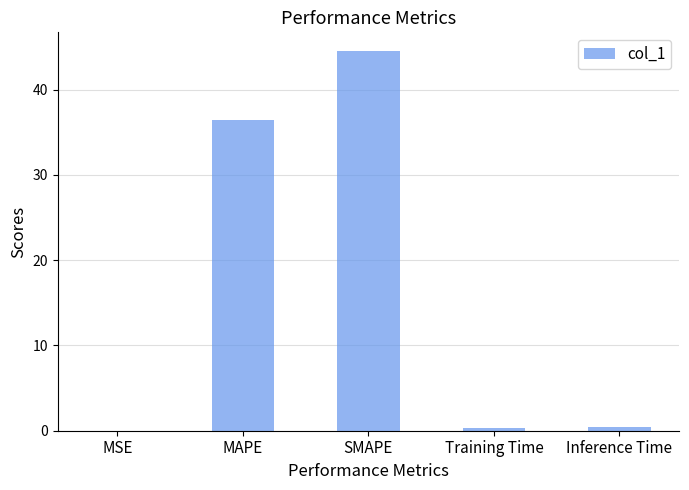

Where is the data nearest to the value 22?

MAPE